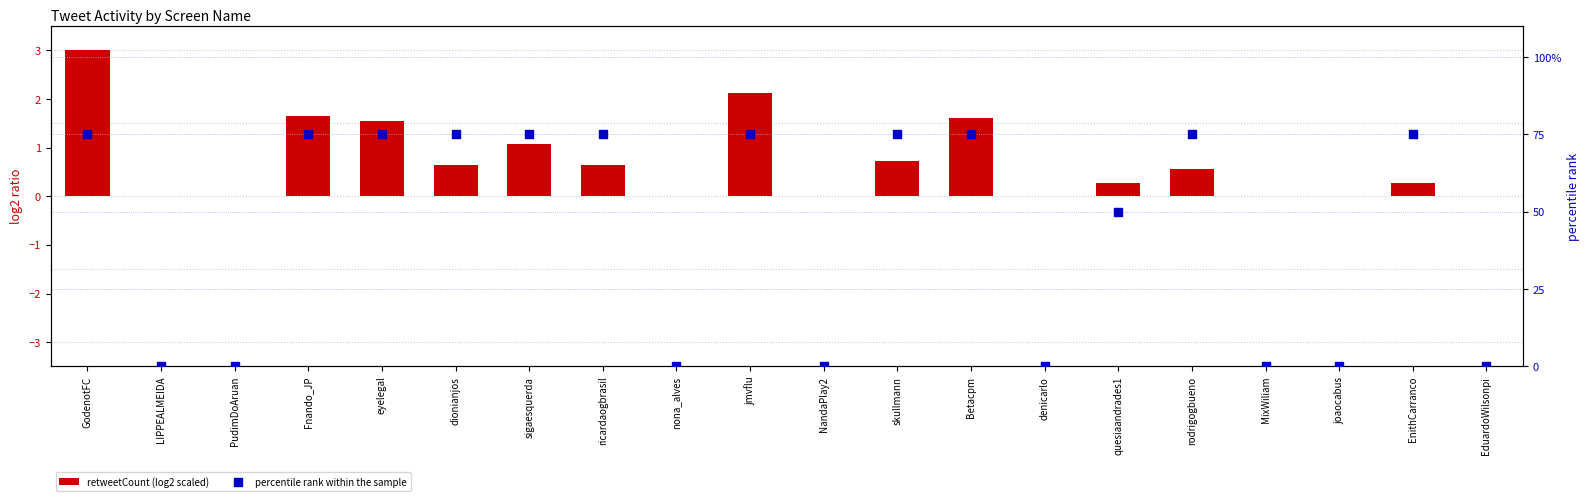

Which series reaches the minimum Y coordinate?

retweetCount (log2 scaled)